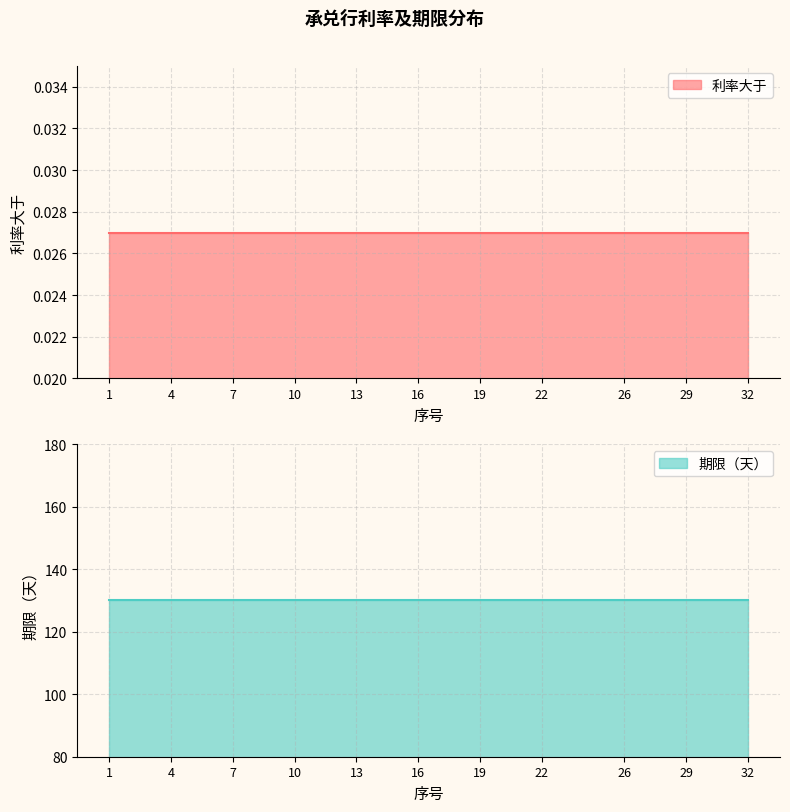

True or false: 利率大于 and 期限（天） intersect in this chart.

False